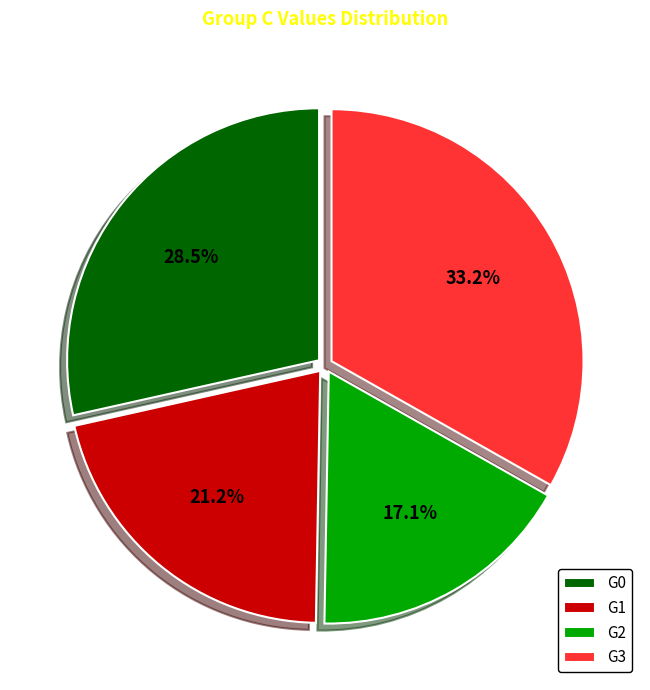

Combined, do G2 and G0 account for over 50%?

No